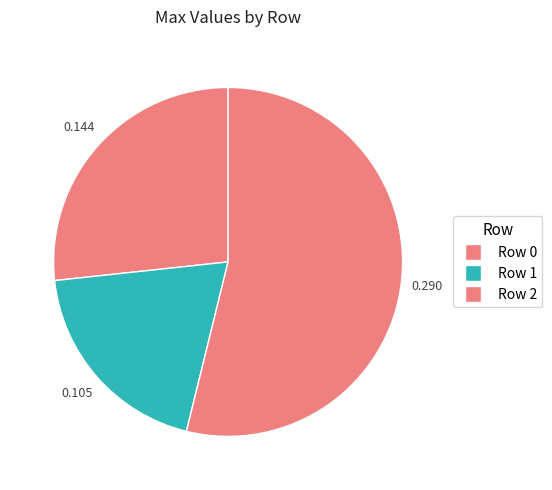

Is it true that Row 2 is 40% of the pie?

False